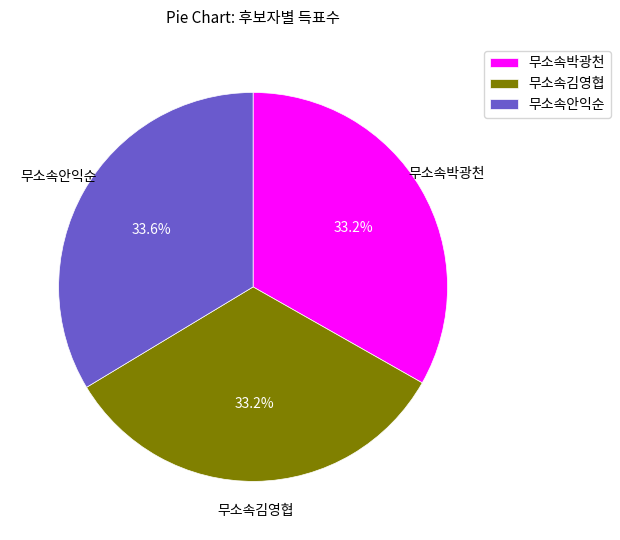

To the nearest percent, what portion does 무소속김영협 represent?

33%